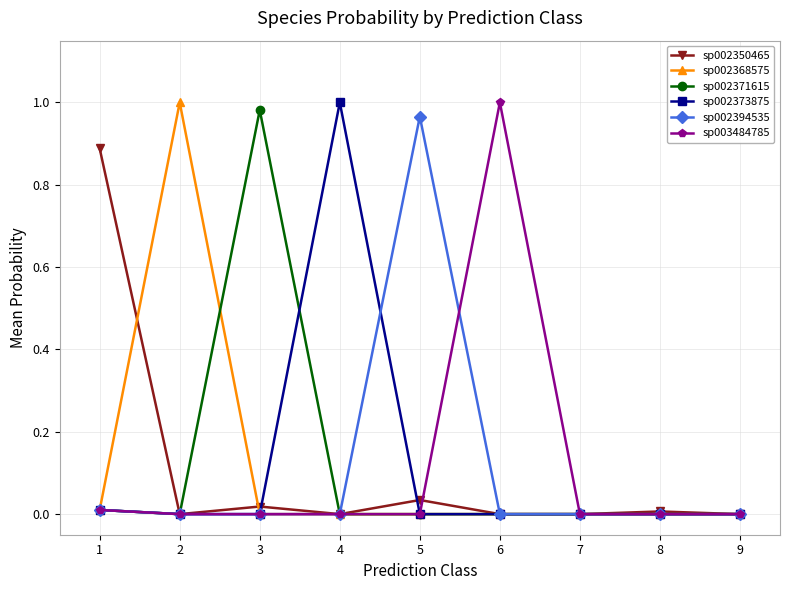

The sp002350465 series shows 0.0 at 3. True or false?

True